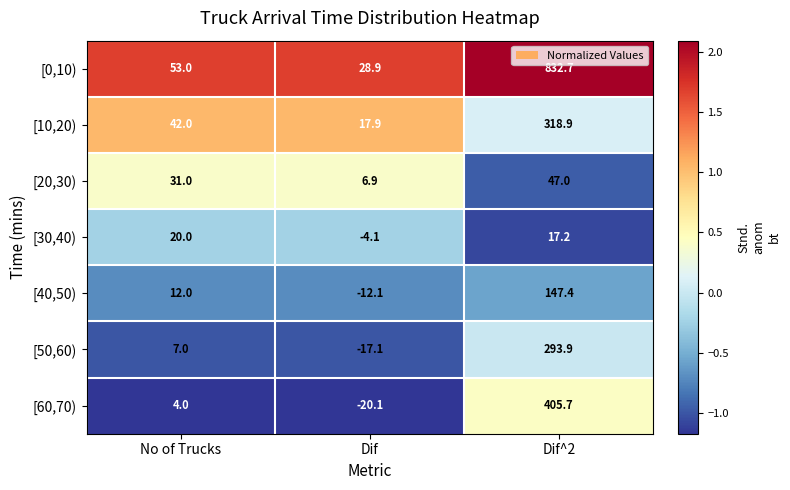

What is the approximate value of [50,60) at No of Trucks?

7.0